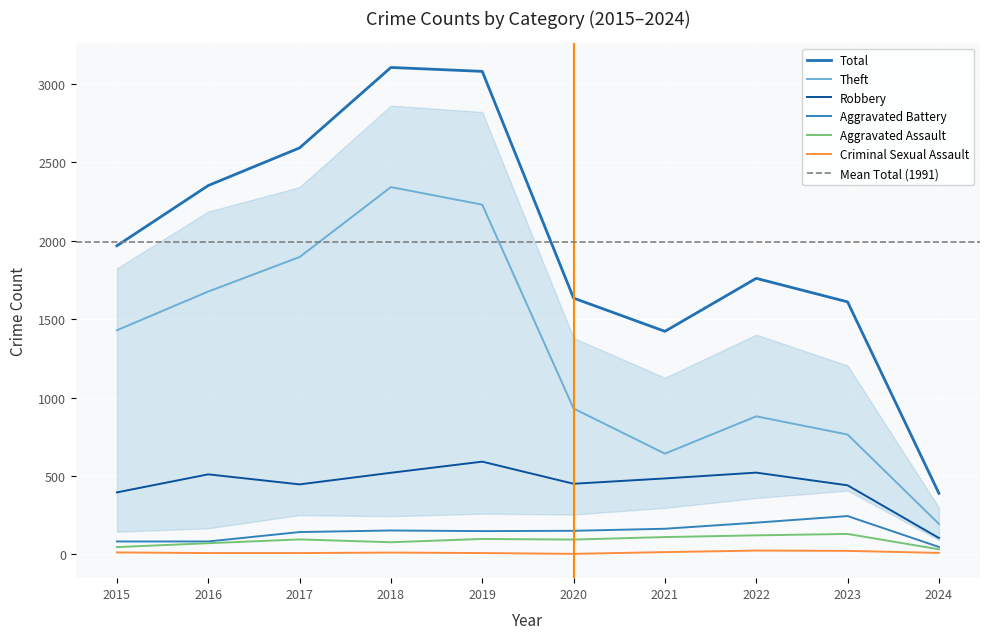

What is the difference between the maximum and minimum values in the Robbery series?

487